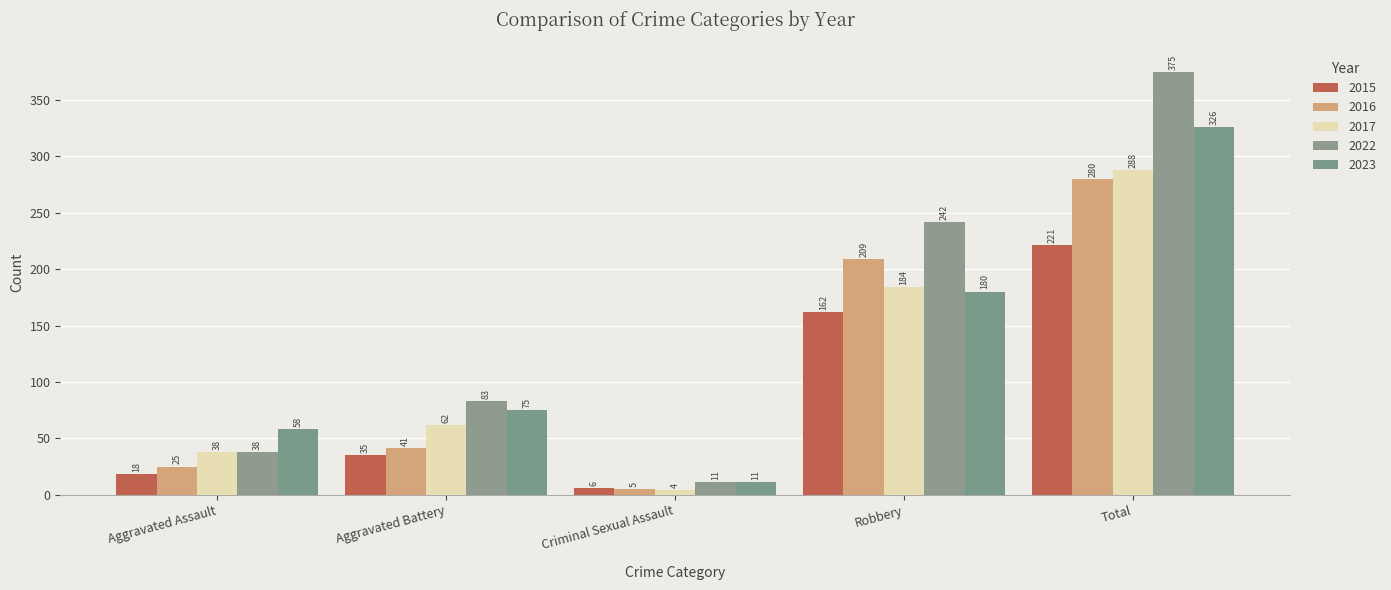

What is the difference between the second highest and second lowest values in the 2017 series?

146